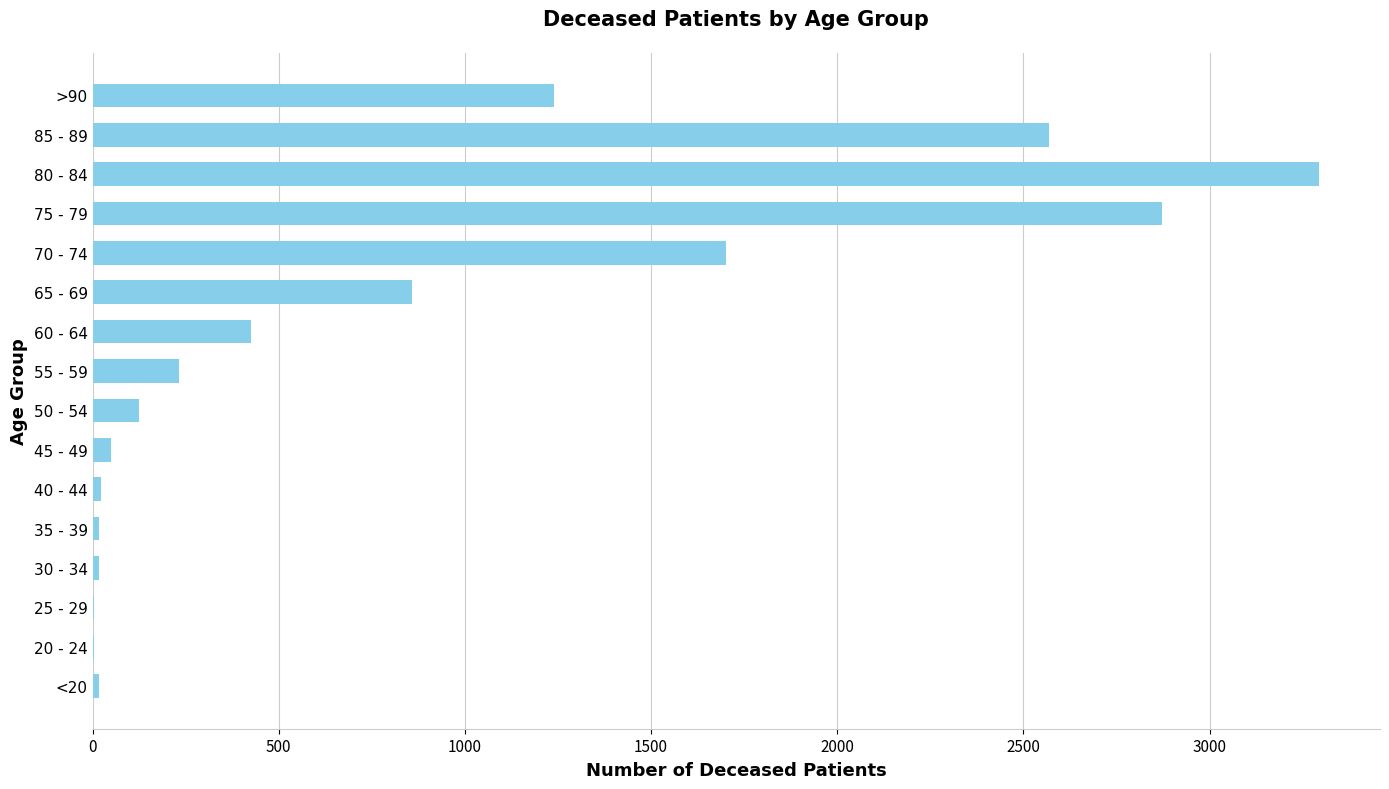

What is the sum of all values?

13446